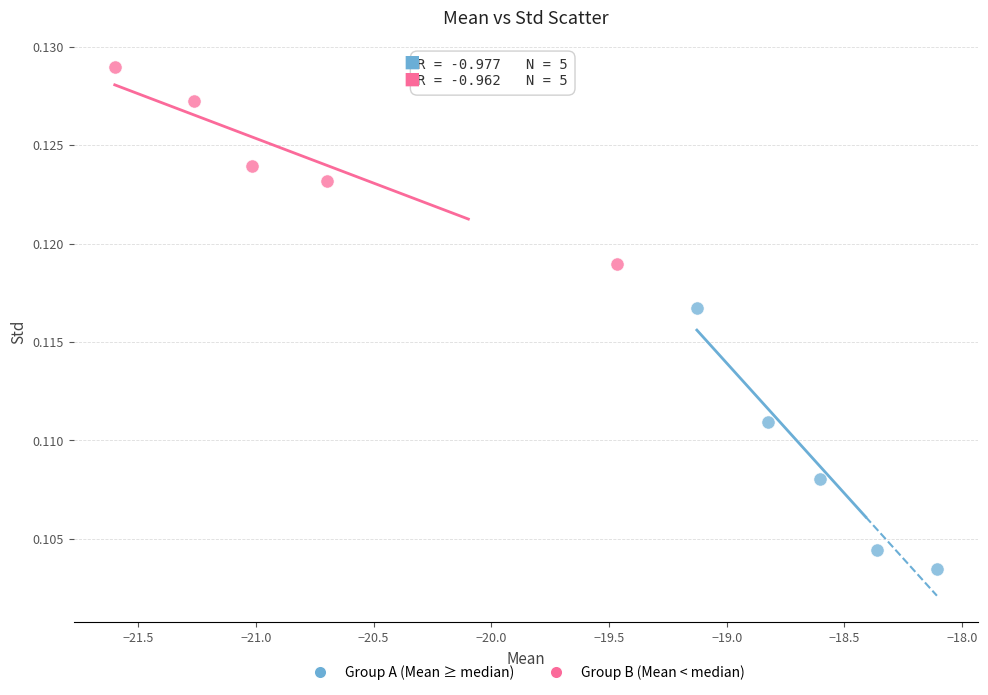

Which series reaches the maximum Y coordinate?

Group B (Mean < median)